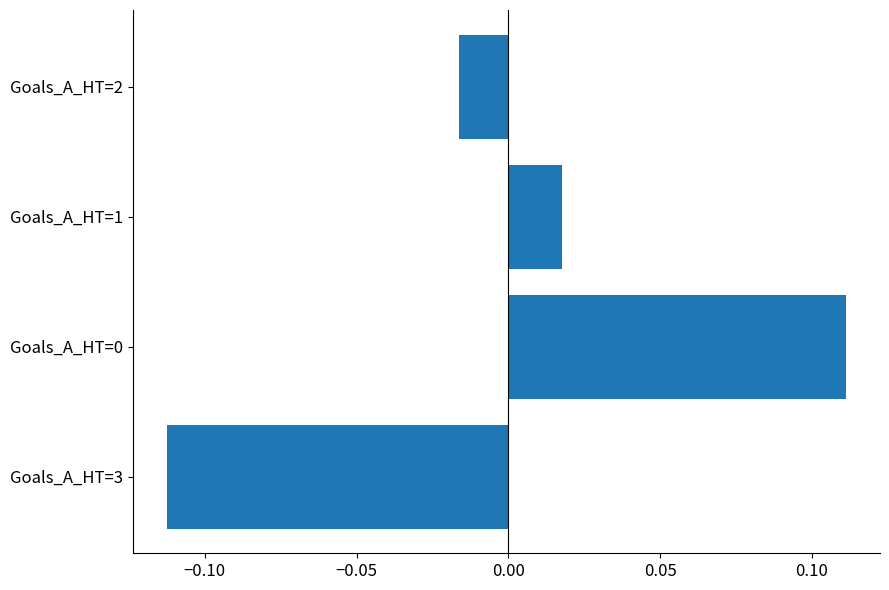

The chart shows a value of -0.0 at Goals_A_HT=3. True or false?

False